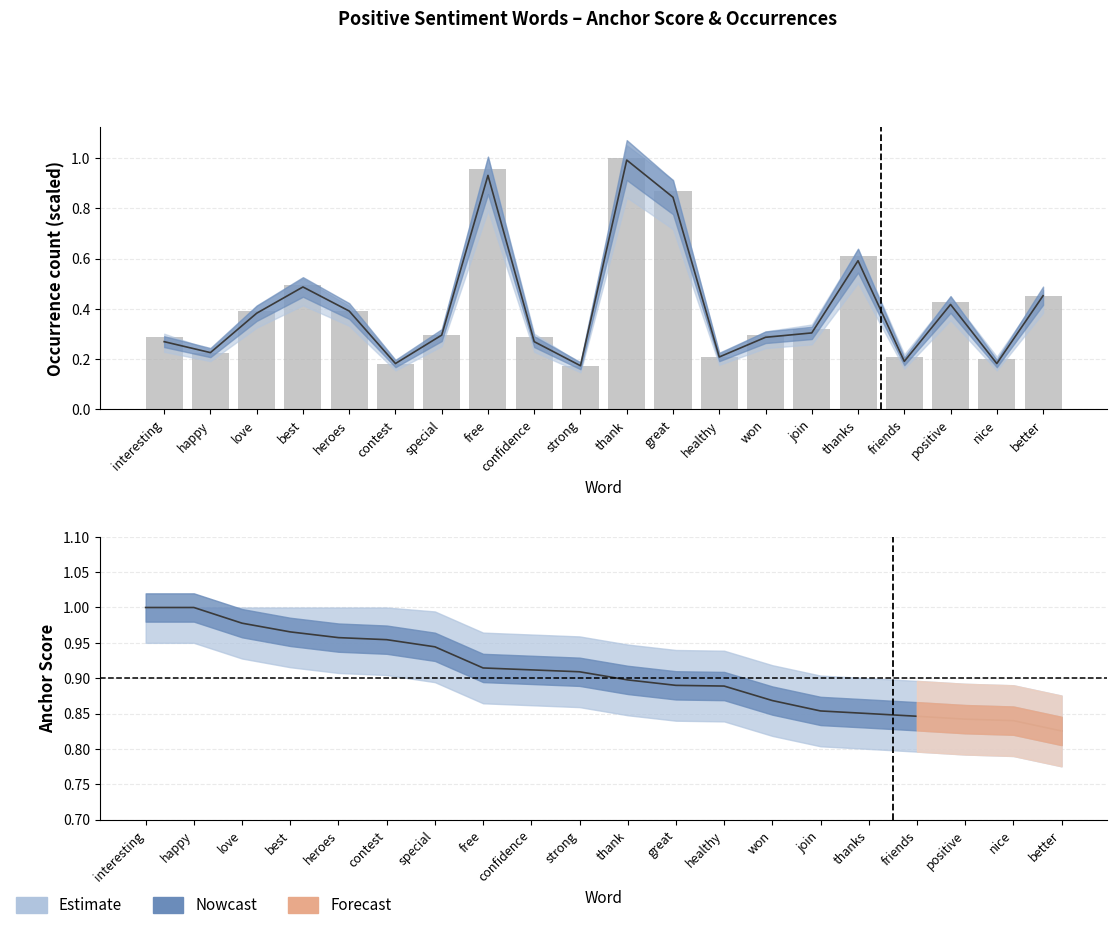

What is the difference between the maximum and second lowest values in the total occurences series?

0.8